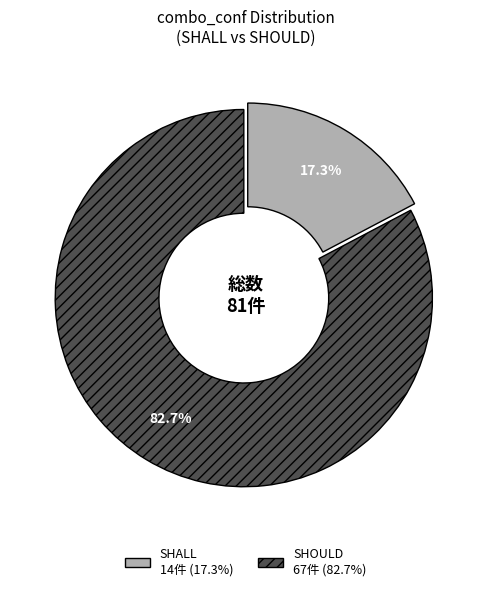

Is there any slice that represents more than half of the pie?

Yes